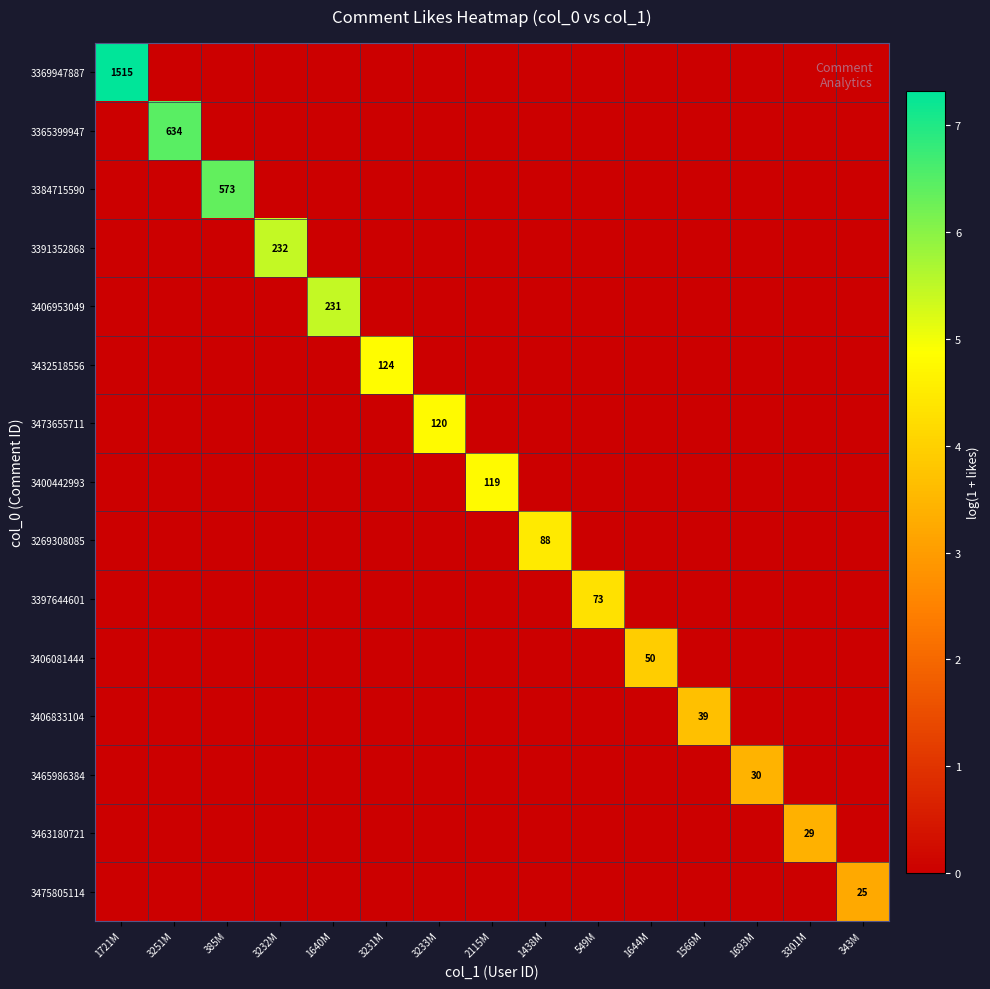

The 3365399947 series shows 634 at 3251M. True or false?

True